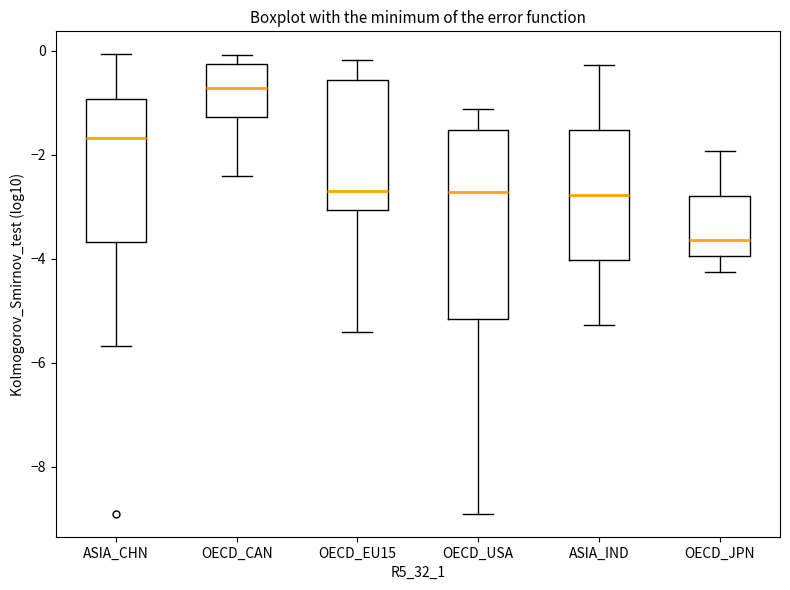

Reading left to right, transcribe this box plot: for each box, give where its median line is, the range the box spans, and where its two whiskers end, as read against the y-axis. The values are not printed on the chart, so give them approximately, as read against the axis.

ASIA_CHN: median -1.6, box -3.6 to -1.0, whiskers -5.6 to 0.0
OECD_CAN: median -0.8, box -1.2 to -0.2, whiskers -2.4 to 0.0
OECD_EU15: median -2.6, box -3.0 to -0.6, whiskers -5.4 to -0.2
OECD_USA: median -2.8, box -5.2 to -1.6, whiskers -8.8 to -1.2
ASIA_IND: median -2.8, box -4.0 to -1.6, whiskers -5.2 to -0.2
OECD_JPN: median -3.6, box -4.0 to -2.8, whiskers -4.2 to -2.0